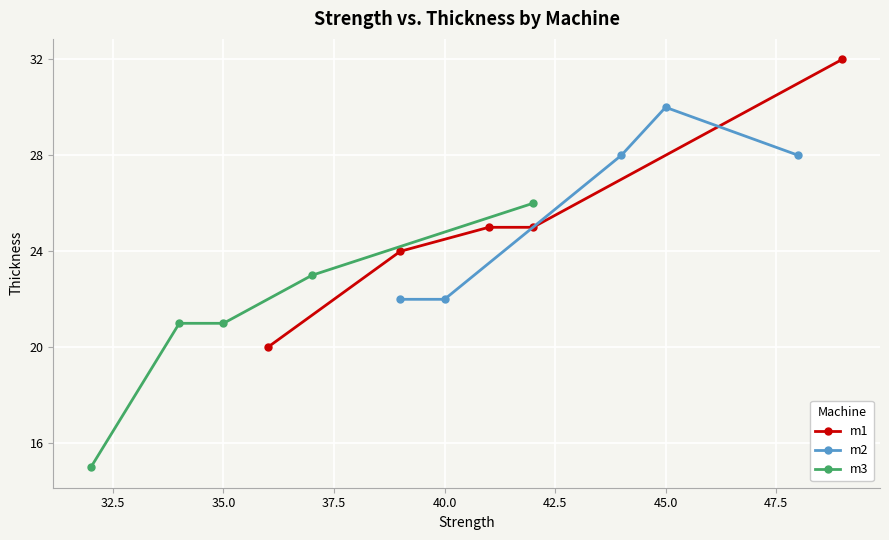

Which series has the widest spread of values?

m1